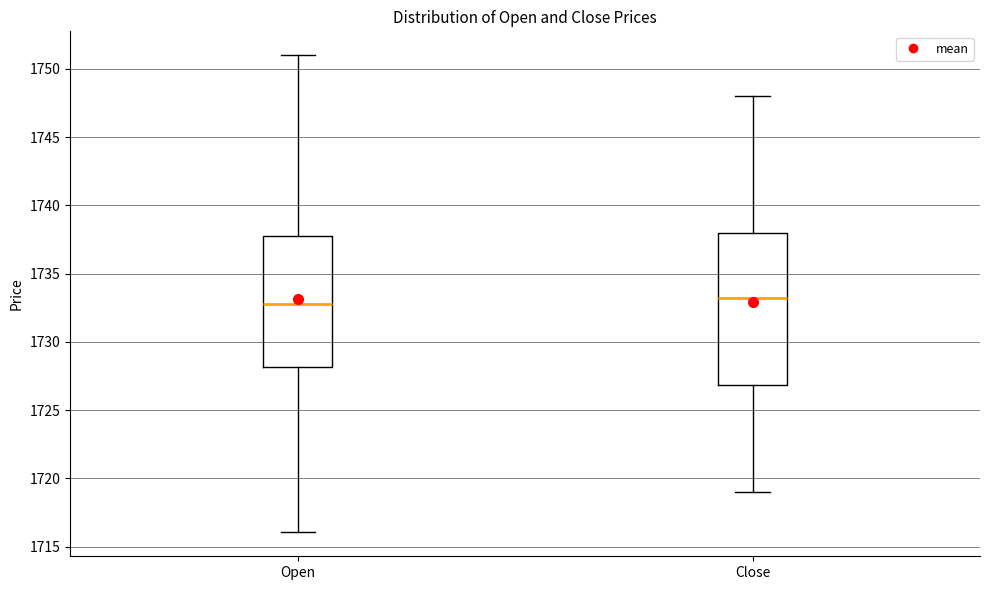

Which box is the tallest, from its lower edge to its upper edge?

Close